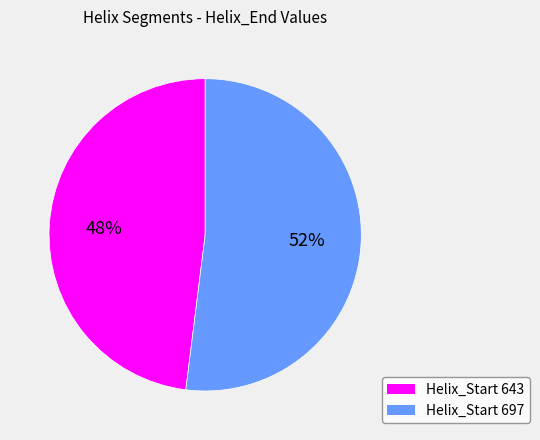

Which slice is the largest?

Helix_Start 697